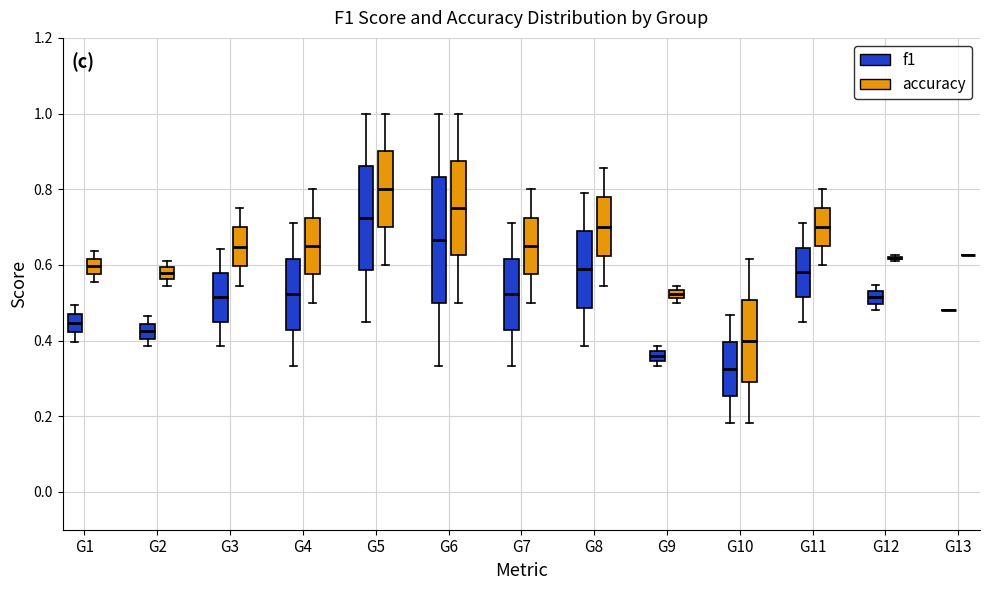

Where does the median line of the box for G6 (f1) sit on the y-axis? The values are not printed on the chart, so give them approximately, as read against the axis.

0.66